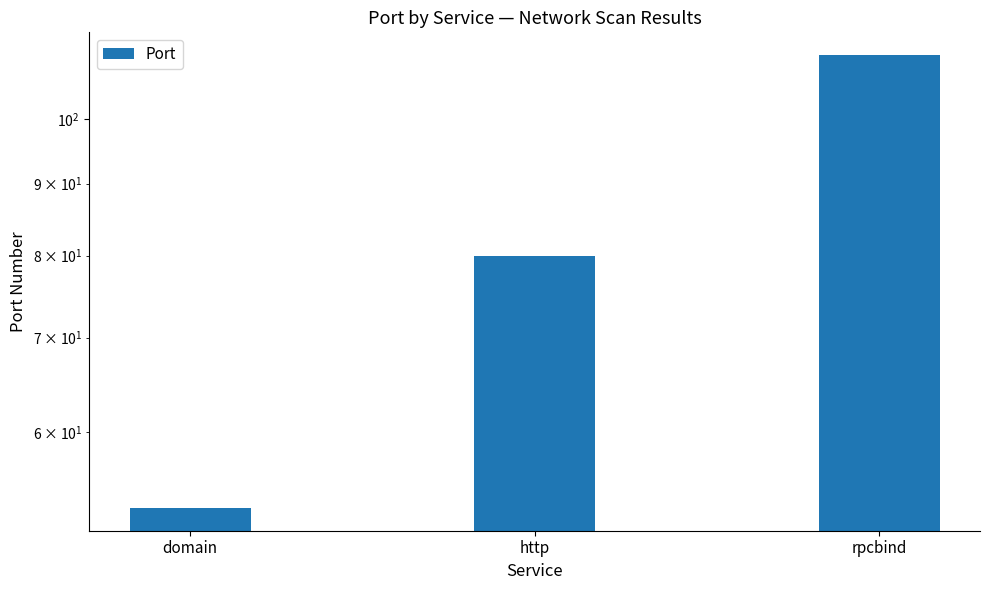

What is the sum of all values?

244